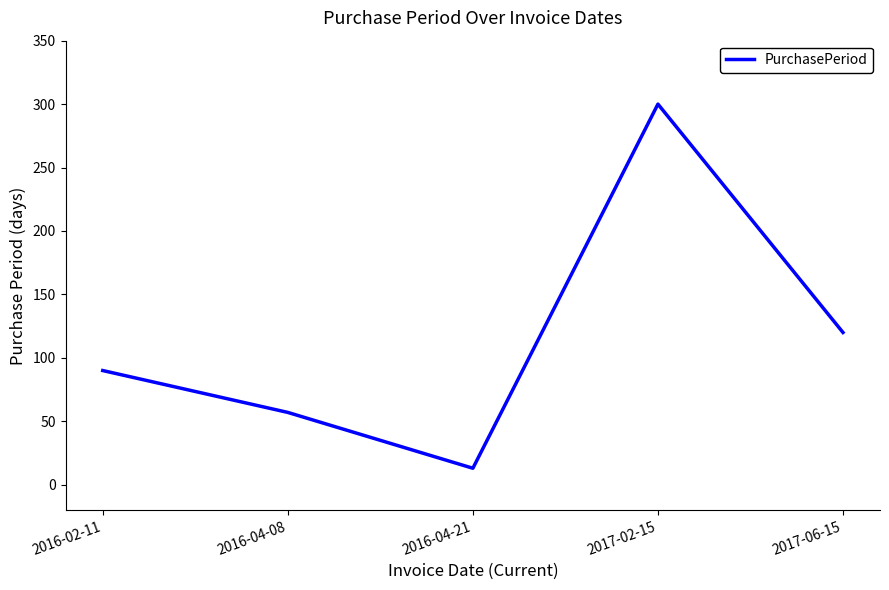

Reading left to right, extract all data points from this chart.

2016-02-11=90	2016-04-08=57	2016-04-21=13	2017-02-15=300	2017-06-15=120